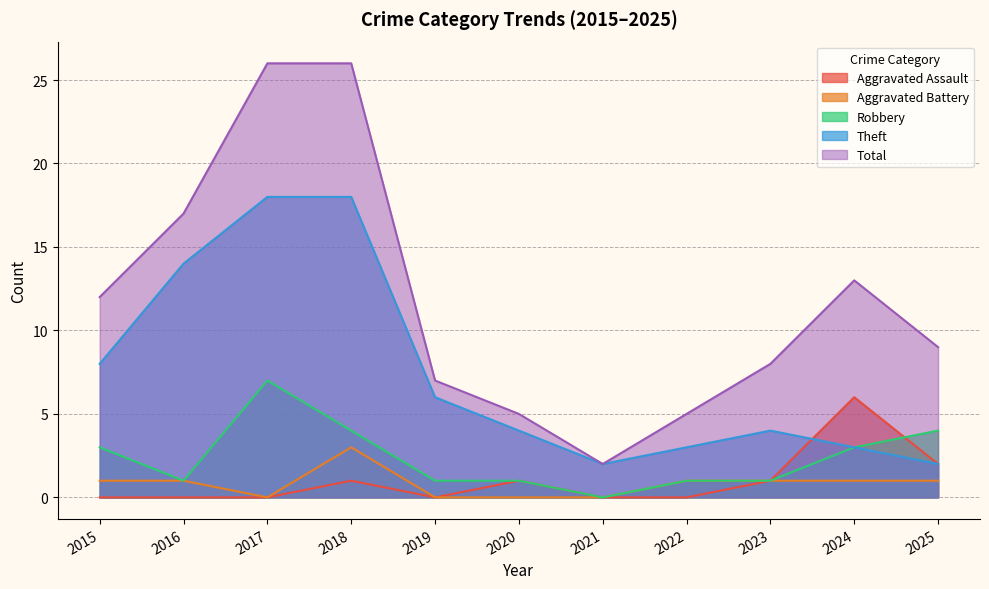

Reading right to left, transcribe all the data shown in this chart.

Aggravated Assault: 2025=2	2024=6	2023=1	2022=0	2021=0	2020=1	2019=0	2018=1	2017=0	2016=0	2015=0
Aggravated Battery: 2025=1	2024=1	2023=1	2022=1	2021=0	2020=0	2019=0	2018=3	2017=0	2016=1	2015=1
Robbery: 2025=4	2024=3	2023=1	2022=1	2021=0	2020=1	2019=1	2018=4	2017=7	2016=1	2015=3
Theft: 2025=2	2024=3	2023=4	2022=3	2021=2	2020=4	2019=6	2018=18	2017=18	2016=14	2015=8
Total: 2025=9	2024=13	2023=8	2022=5	2021=2	2020=5	2019=7	2018=26	2017=26	2016=17	2015=12